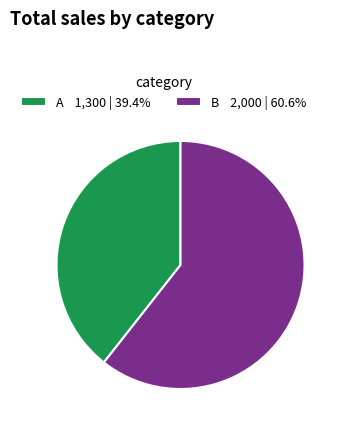

Combined, do A 1,300 | 39.4% and B 2,000 | 60.6% account for over 50%?

Yes